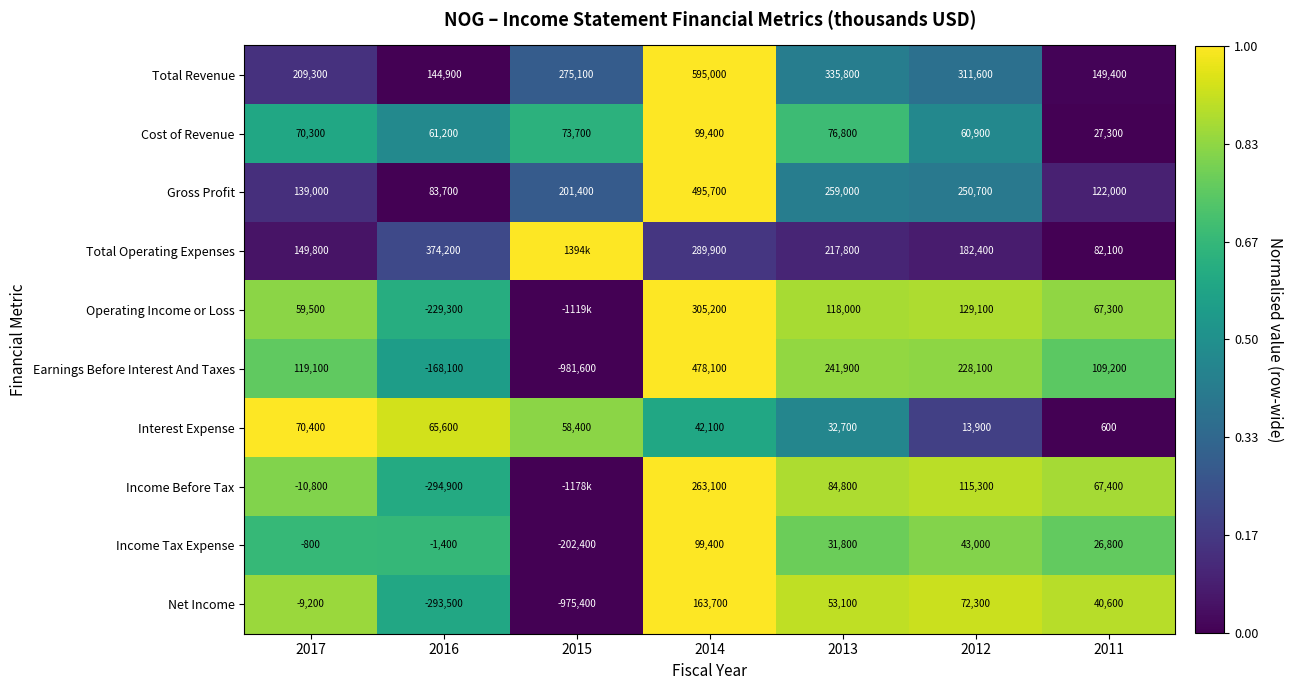

At how many categories does at least one series exceed 0?

7